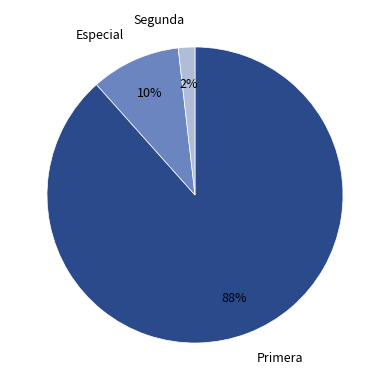

Is there a majority slice in this chart?

Yes